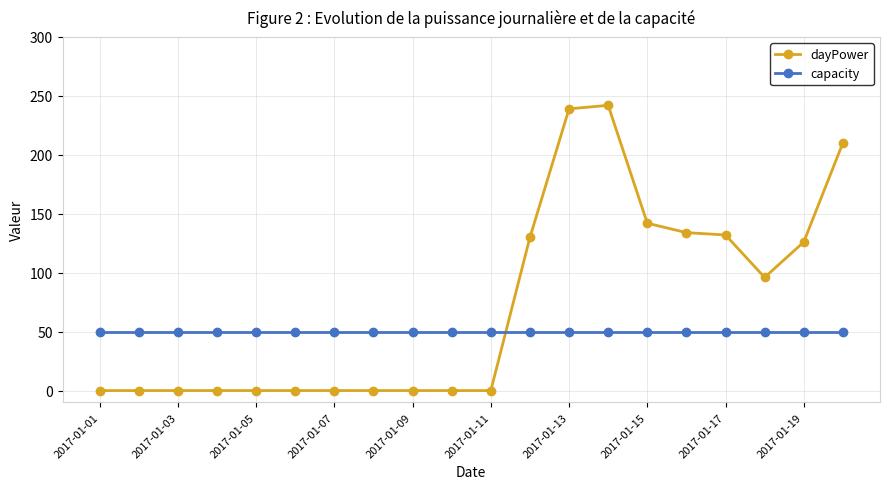

Reading left to right, what are all the values shown in this chart?

dayPower: 0	0	0	0	0	0	0	0	0	0	0	130	239	242	142	134	132	96	126	210
capacity: 50	50	50	50	50	50	50	50	50	50	50	50	50	50	50	50	50	50	50	50